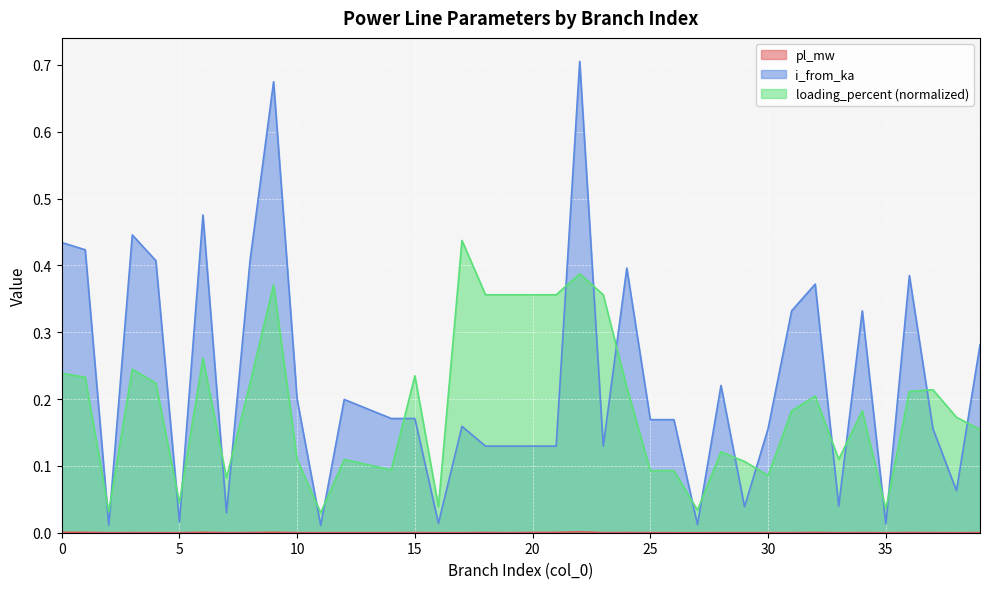

True or false: i_from_ka and pl_mw cross at least once.

False